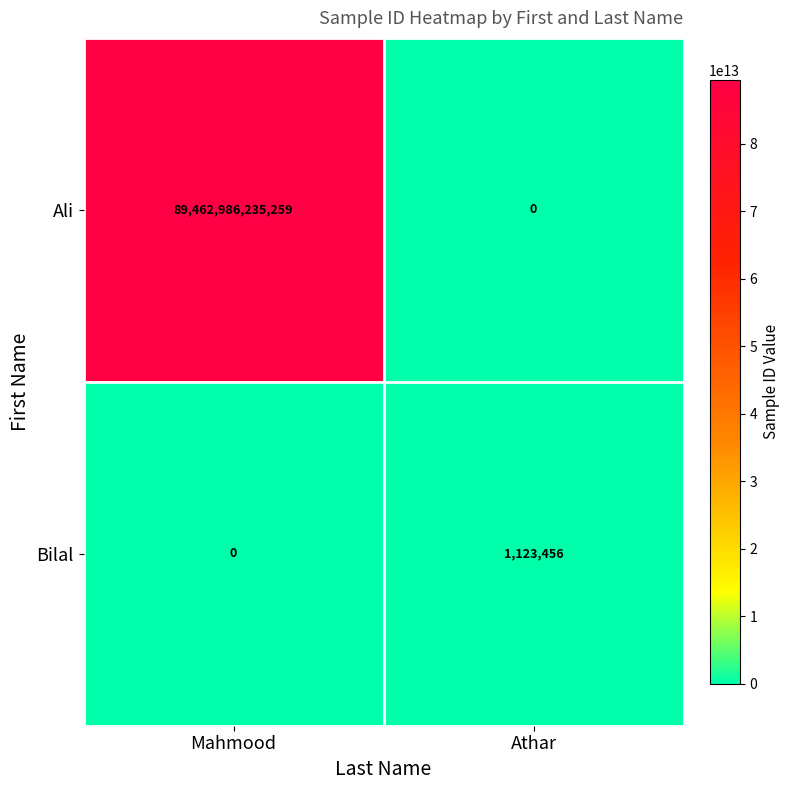

The value of Ali at Mahmood is 89462986235259. True or false?

True